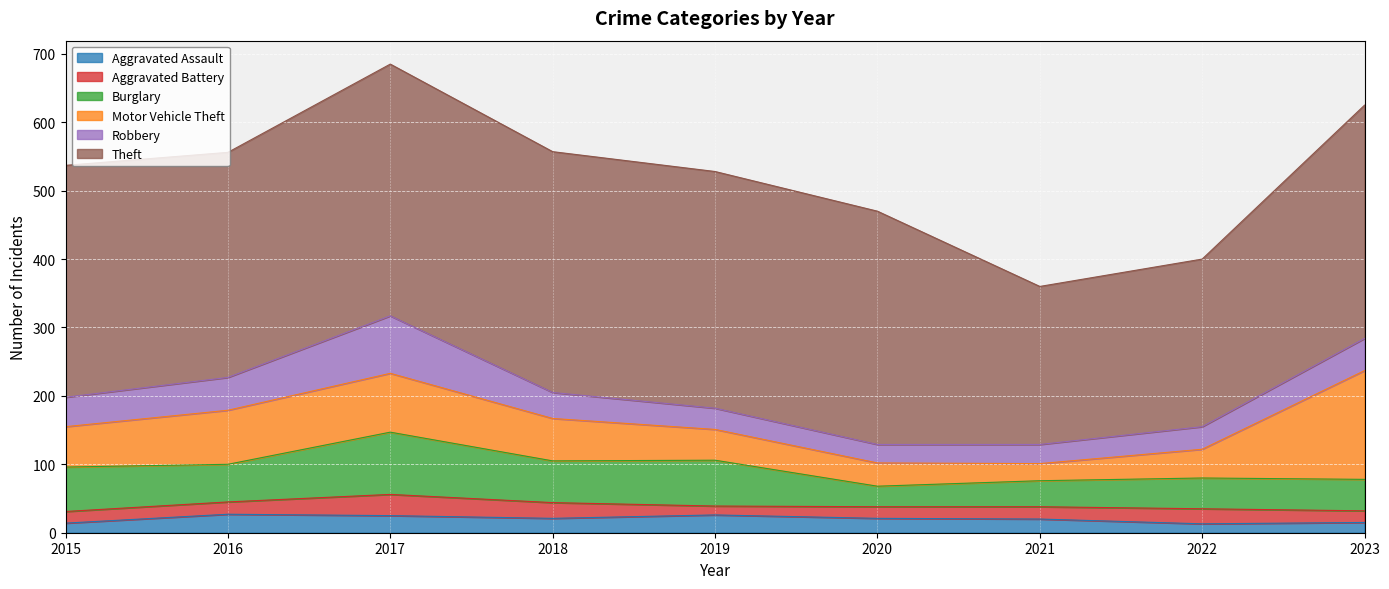

True or false: Motor Vehicle Theft has more than 1 interior local peaks.

False